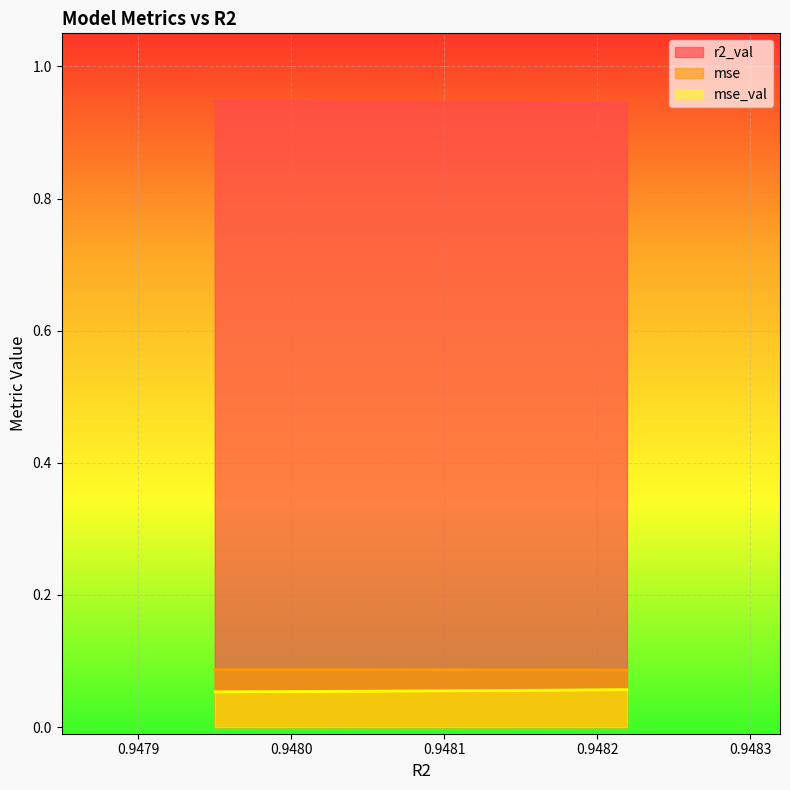

Which series has the widest spread of values?

mse_val